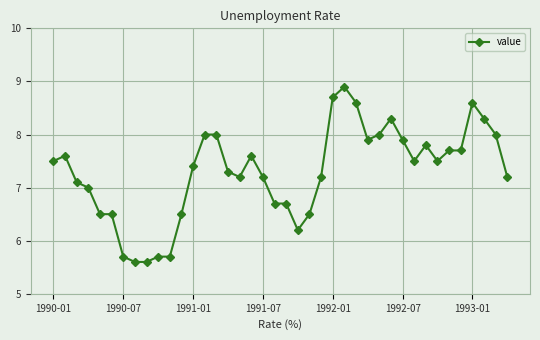

True or false: the data has more than 0 interior local peaks.

True